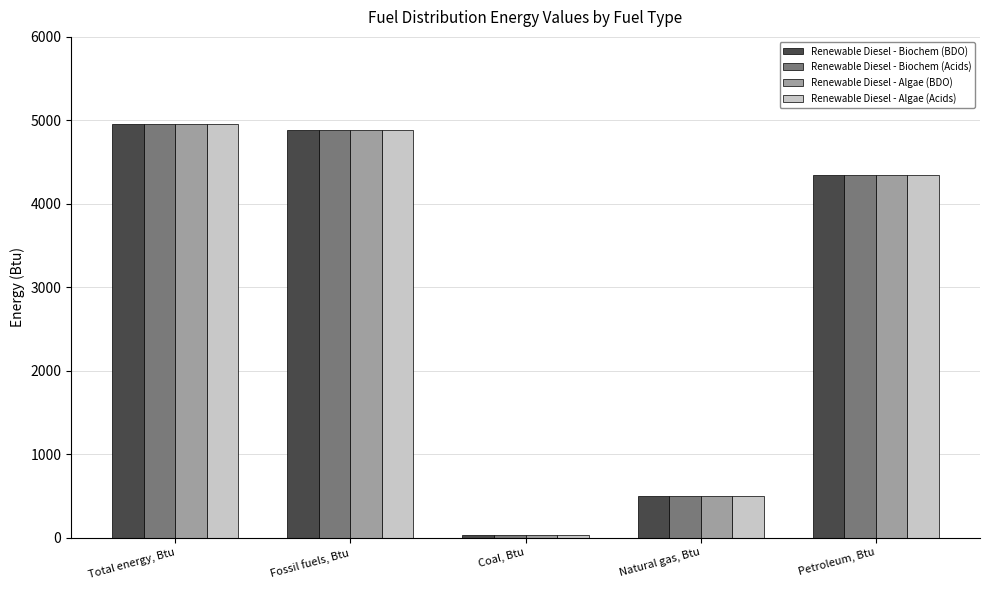

What is the label of the 4th bar from the left?

Natural gas, Btu